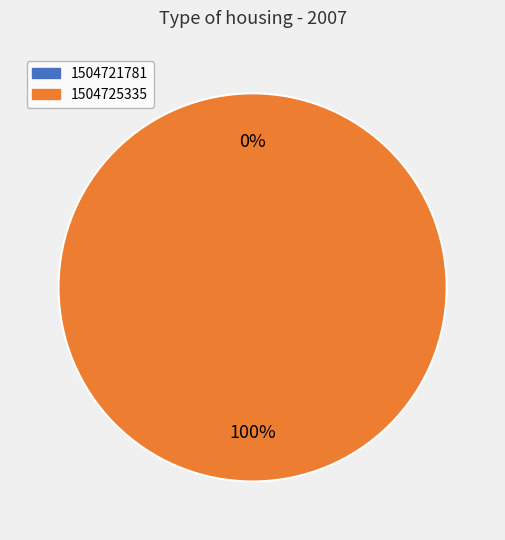

What is the majority slice?

1504725335